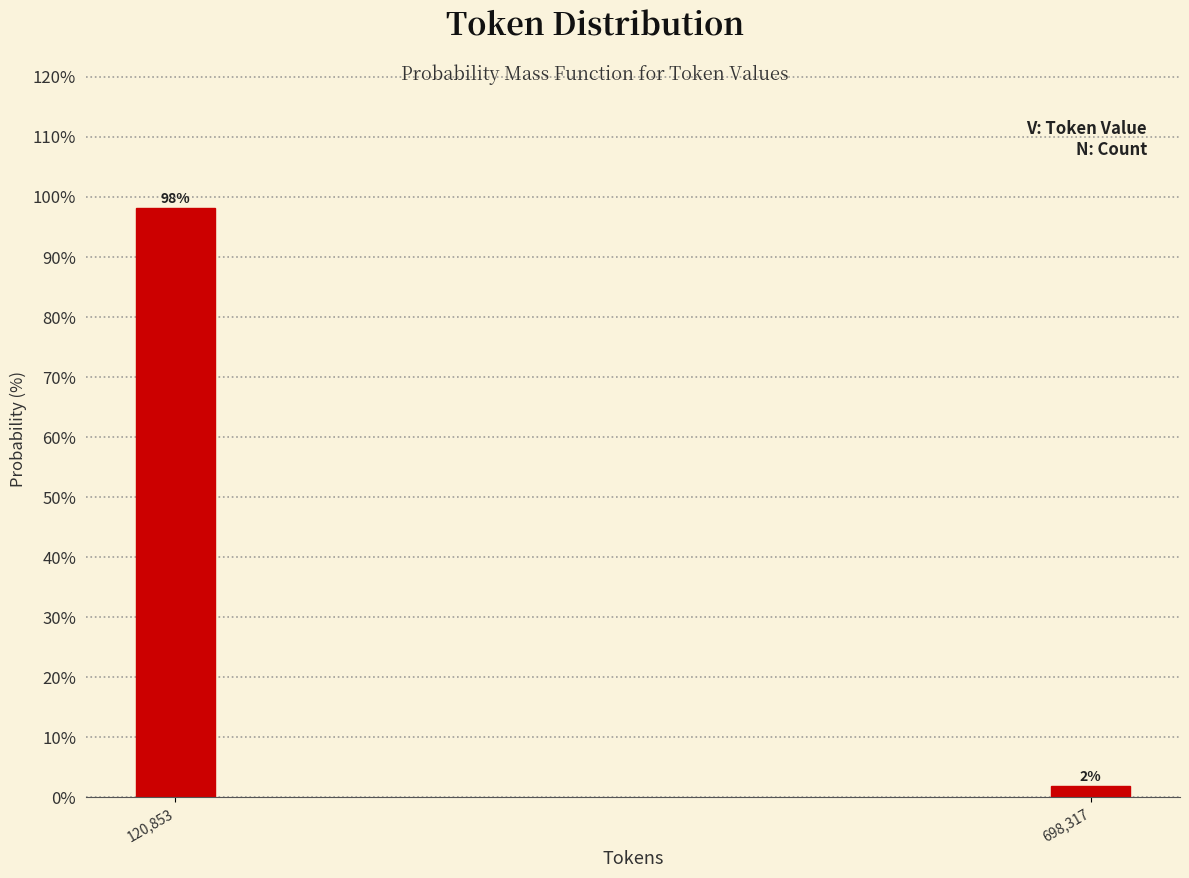

The chart shows a value of 98.1 at 120,853. True or false?

True